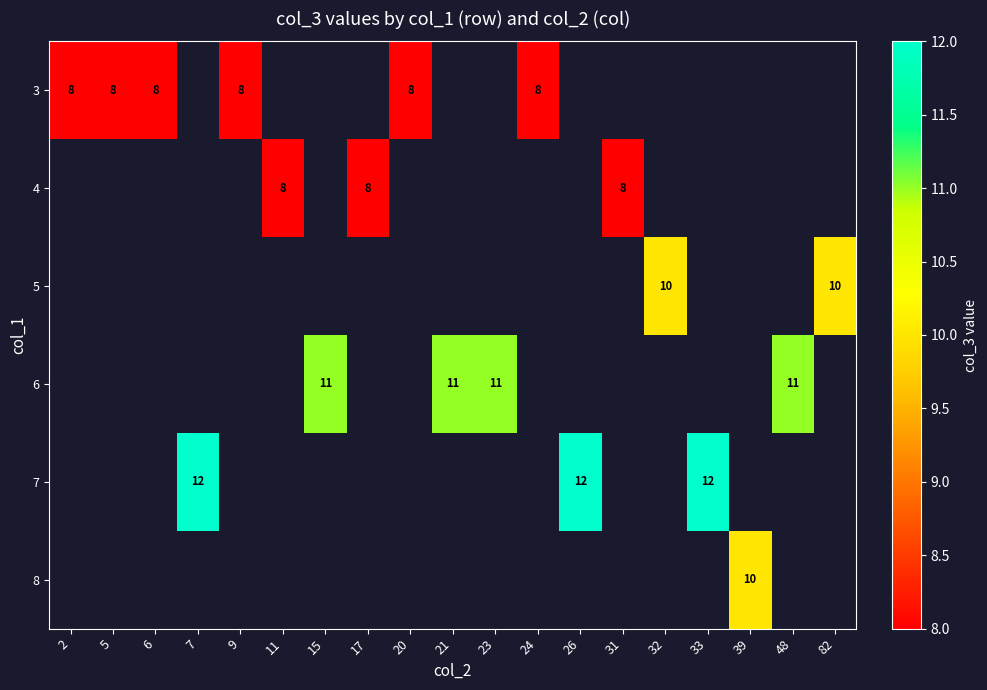

At how many categories does at least one series exceed 9?

10